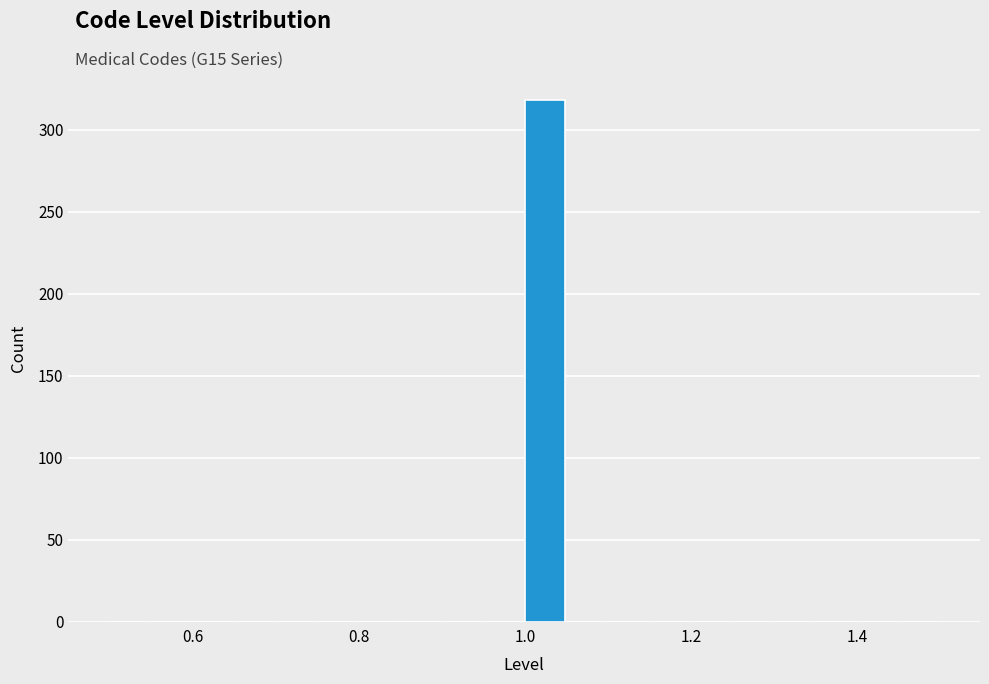

Read against the x-axis, roughly where is the centre of the tallest bar?

1.02